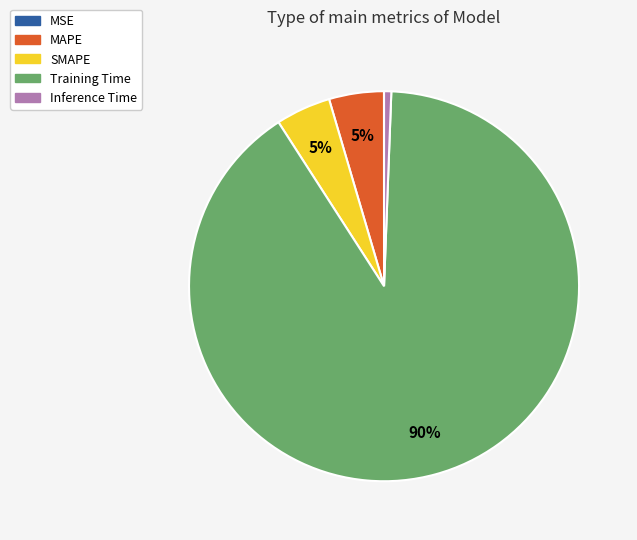

Is Inference Time the majority of the pie?

No